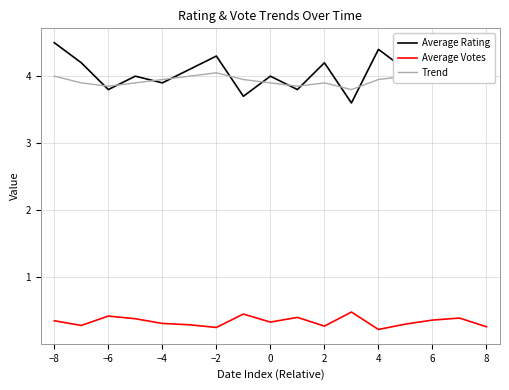

True or false: Average Votes and Average Rating cross at least once.

False